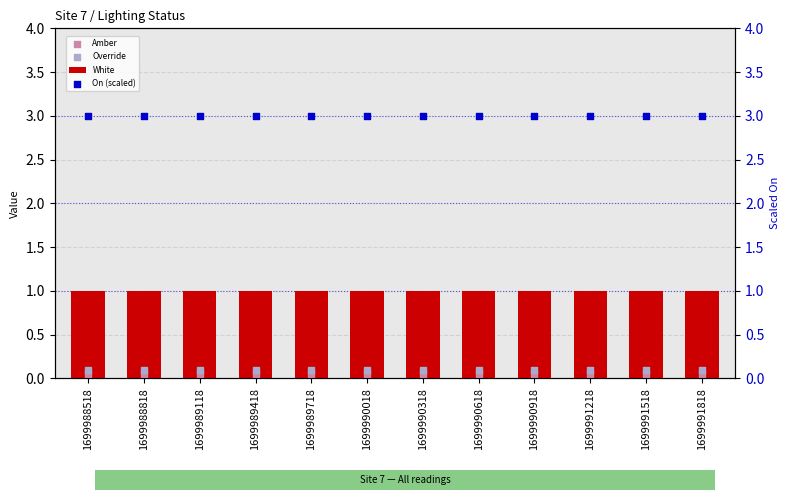

Which series reaches the minimum Y coordinate?

Amber